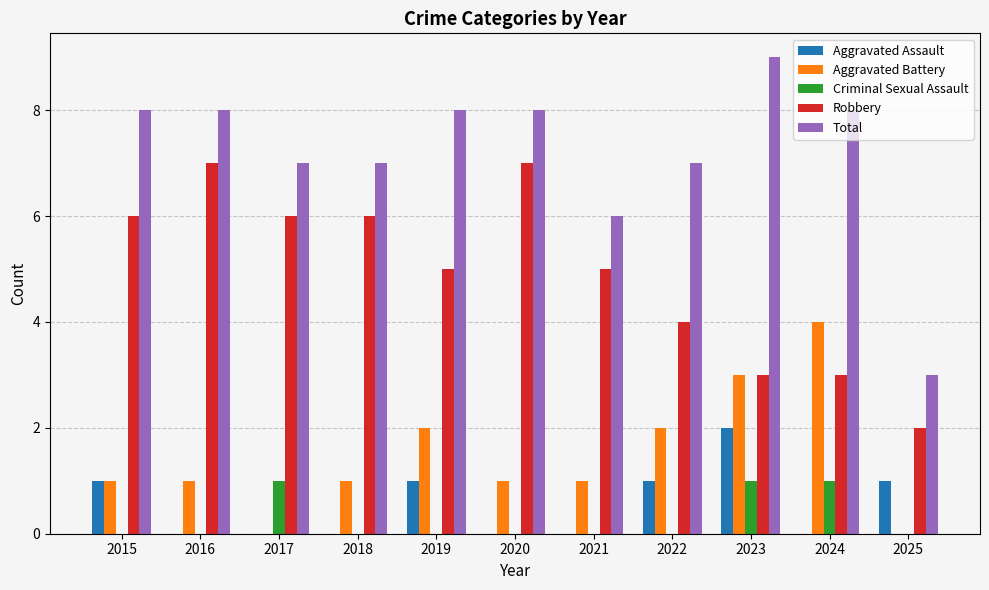

Reading left to right, list all the values displayed in this chart.

Aggravated Assault: 2015=1	2016=0	2017=0	2018=0	2019=1	2020=0	2021=0	2022=1	2023=2	2024=0	2025=1
Aggravated Battery: 2015=1	2016=1	2017=0	2018=1	2019=2	2020=1	2021=1	2022=2	2023=3	2024=4	2025=0
Criminal Sexual Assault: 2015=0	2016=0	2017=1	2018=0	2019=0	2020=0	2021=0	2022=0	2023=1	2024=1	2025=0
Robbery: 2015=6	2016=7	2017=6	2018=6	2019=5	2020=7	2021=5	2022=4	2023=3	2024=3	2025=2
Total: 2015=8	2016=8	2017=7	2018=7	2019=8	2020=8	2021=6	2022=7	2023=9	2024=8	2025=3